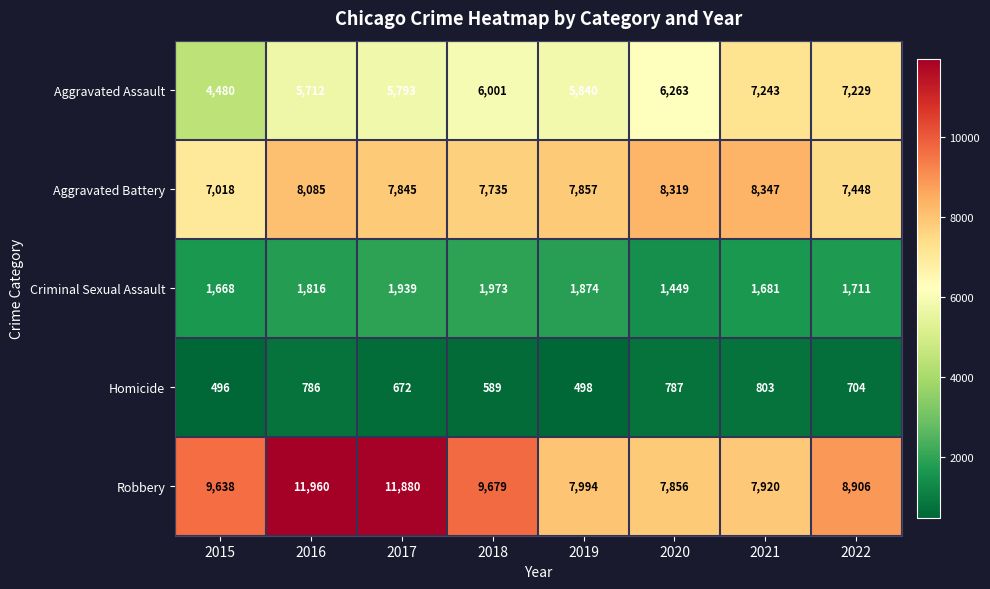

Which label corresponds to the smallest value in the chart?

2015